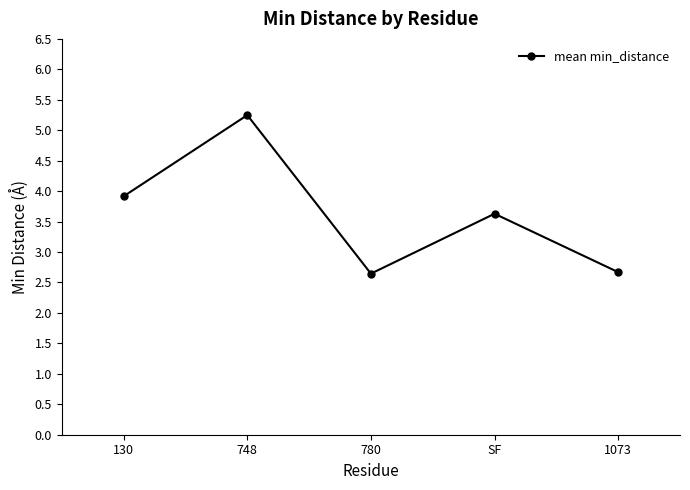

How many values are below 3?

2